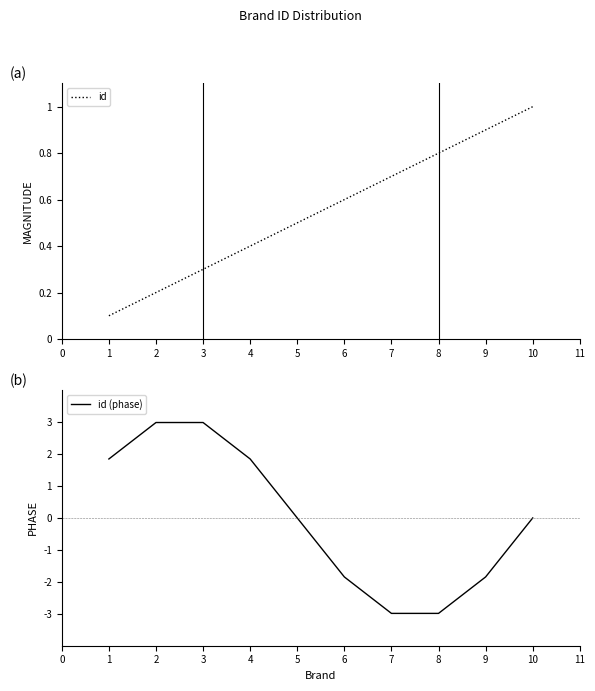

The value of id at 10 is 1.3. True or false?

False